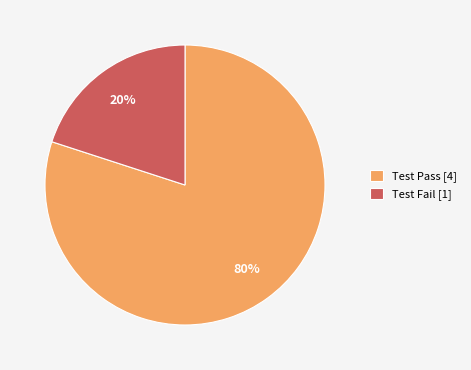

Which slice is the smallest?

Test Fail